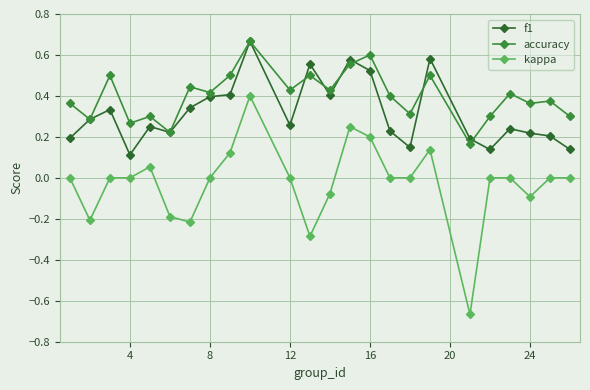

True or false: accuracy has more than 2 points higher than both neighbors.

True